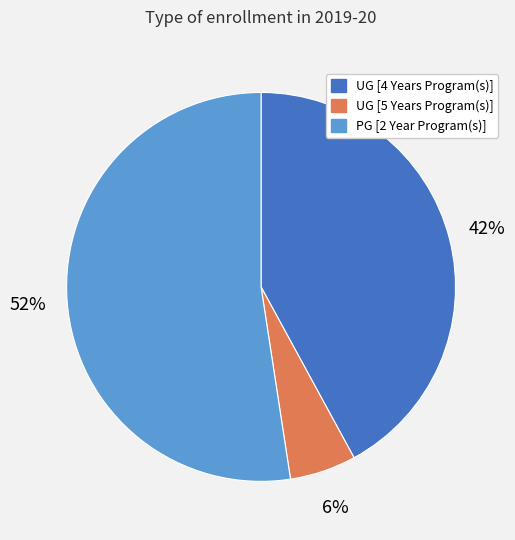

True or false: PG [2 Year Program(s)] accounts for 52% of the total.

True